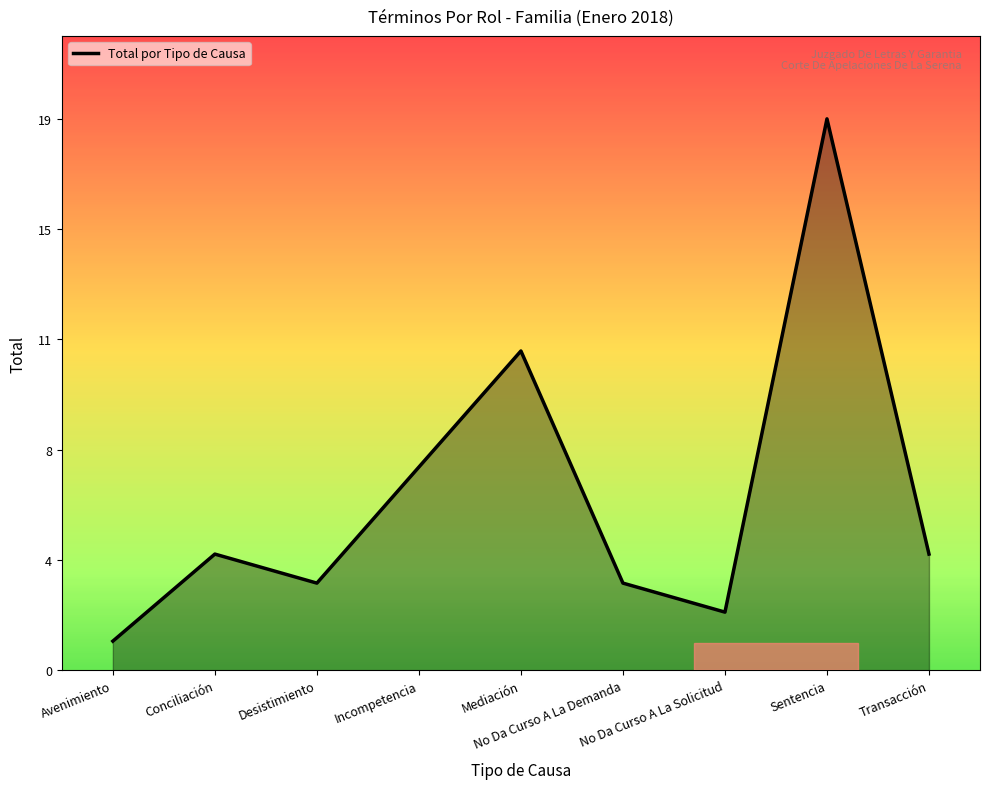

Which has a higher value, Conciliación or Sentencia?

Sentencia